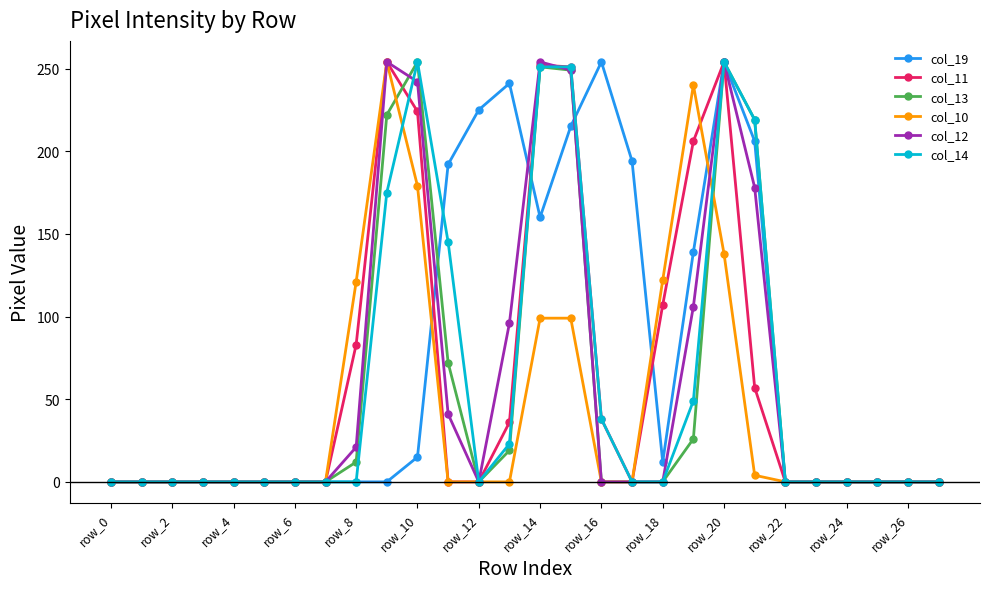

At how many categories does at least one series exceed 53?

14